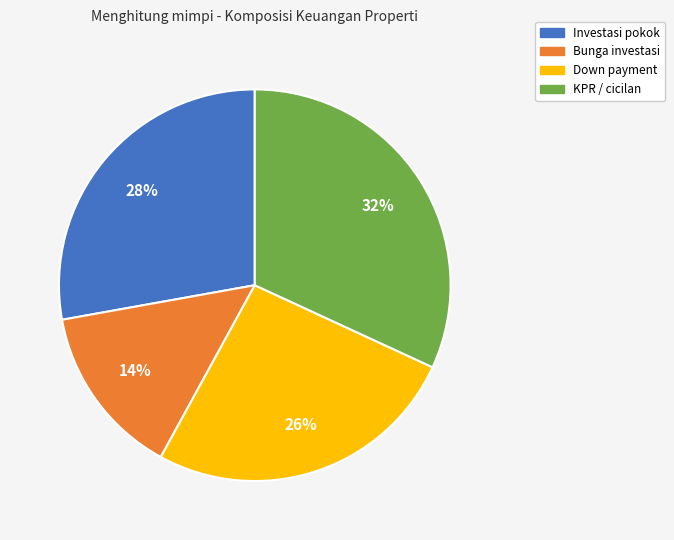

To the nearest percent, what percentage of the pie is KPR / cicilan?

32%